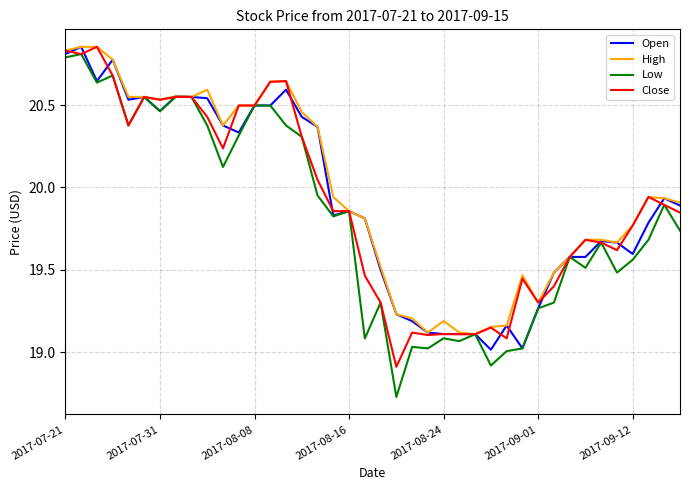

What are all the series names shown in the legend?

Open, High, Low, Close